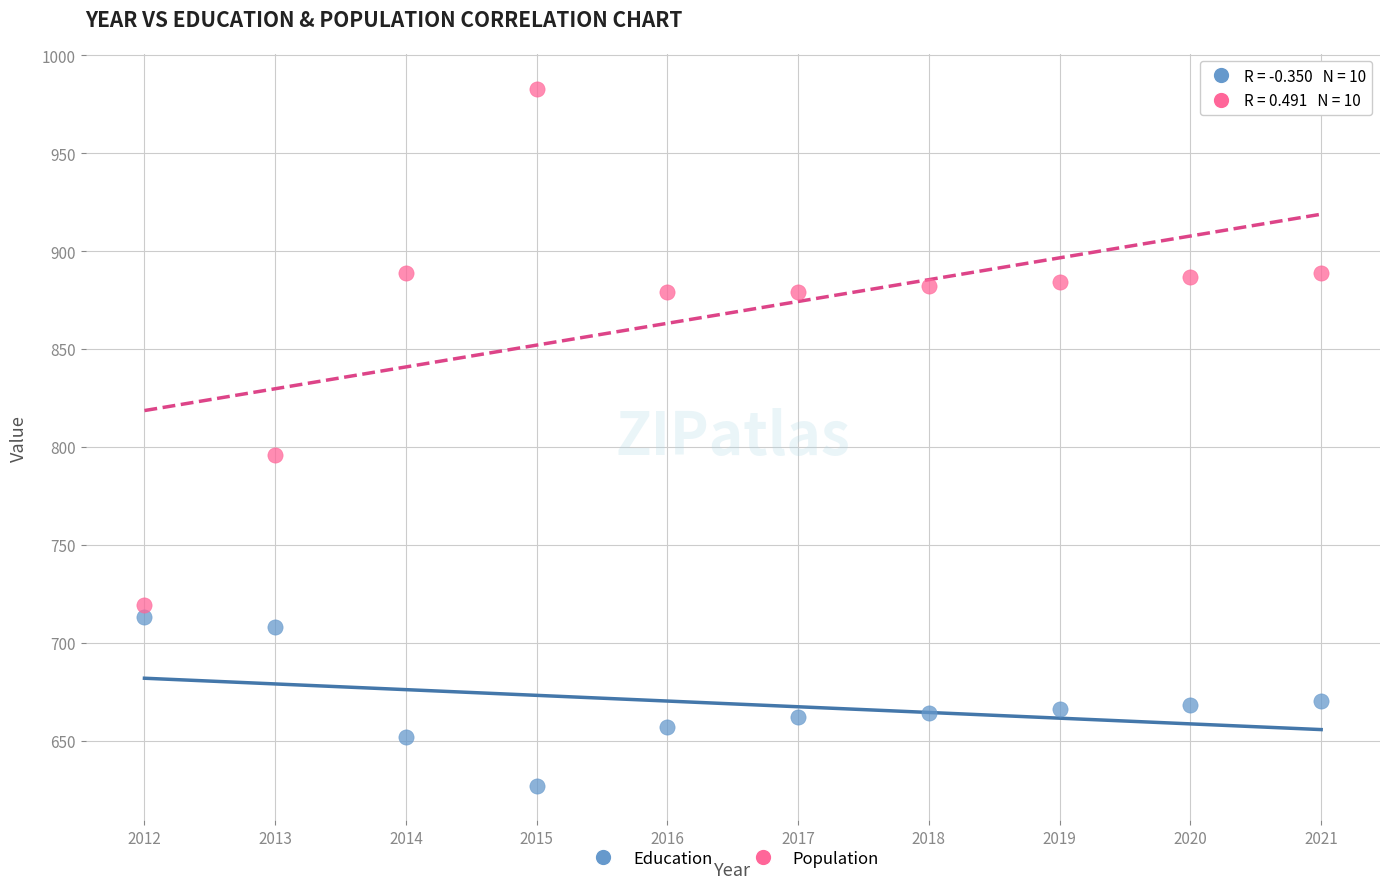

Which series contains the lowest Y value?

Education